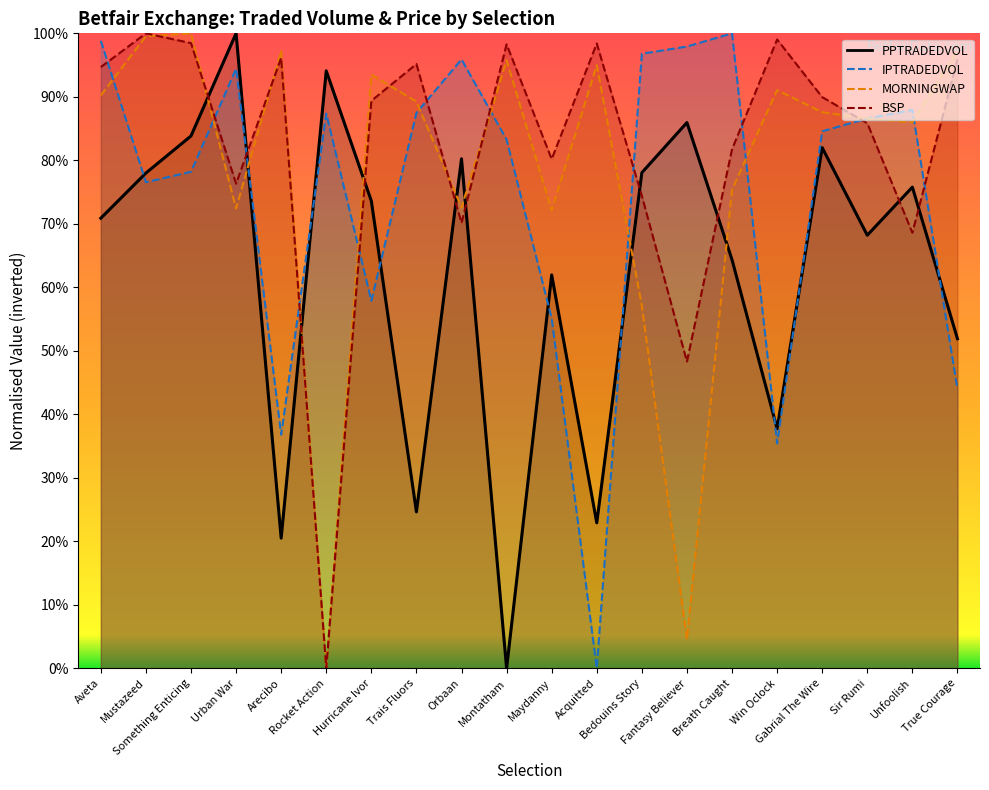

At which category does IPTRADEDVOL reach its first local peak?

Urban War